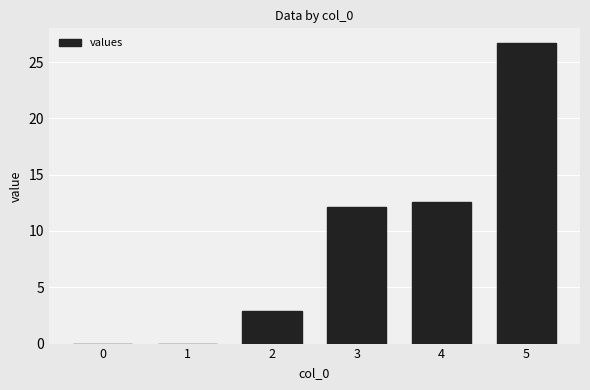

Count the number of values greater than 12.

3